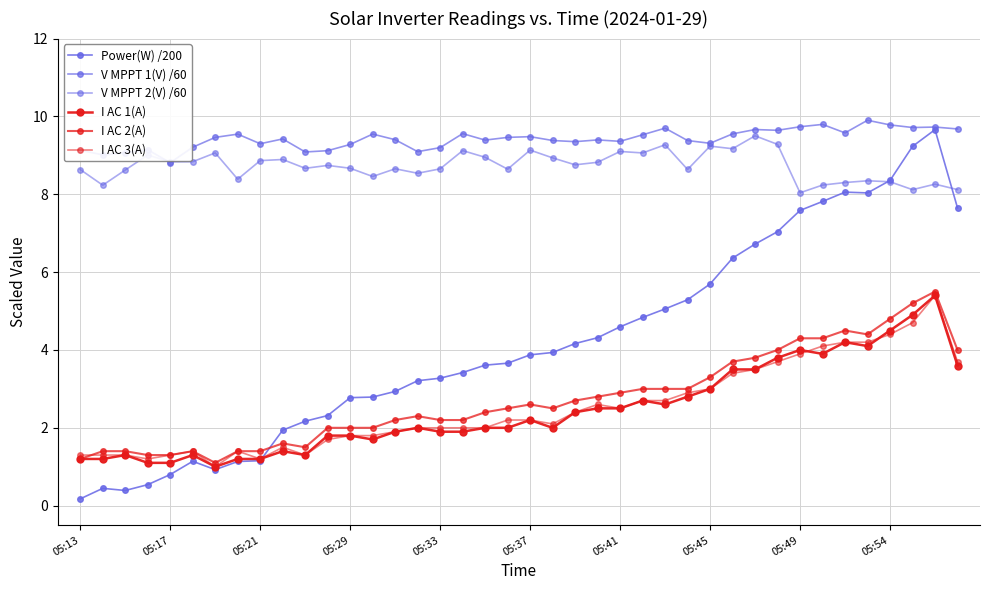

List the series in order of their peak value, lowest first.

I AC 1(A), I AC 3(A), I AC 2(A), V MPPT 2(V) /60, Power(W) /200, V MPPT 1(V) /60